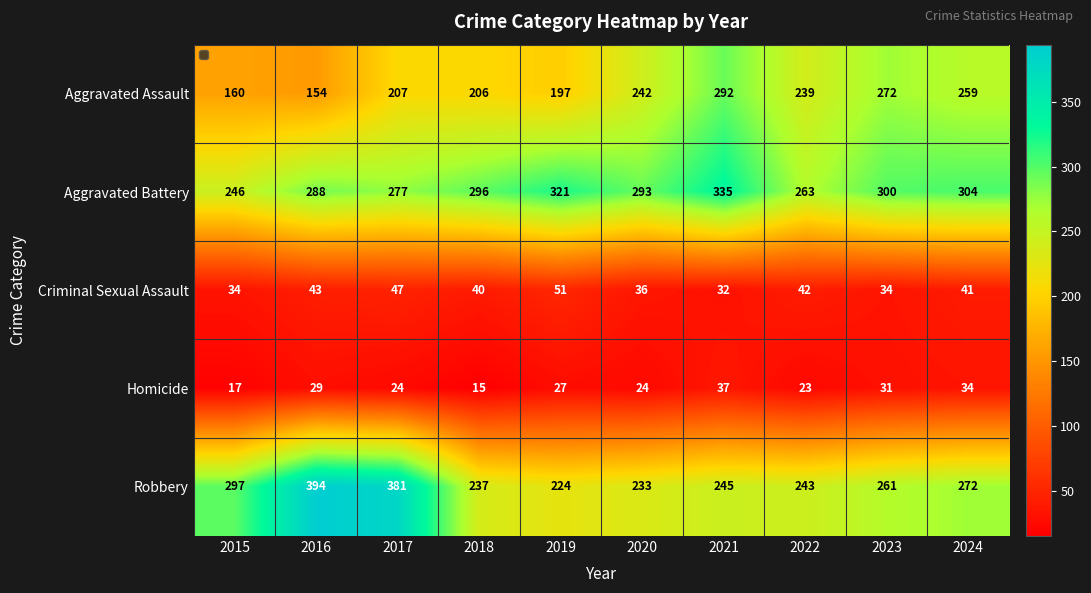

What is the average value of the Homicide series?

26